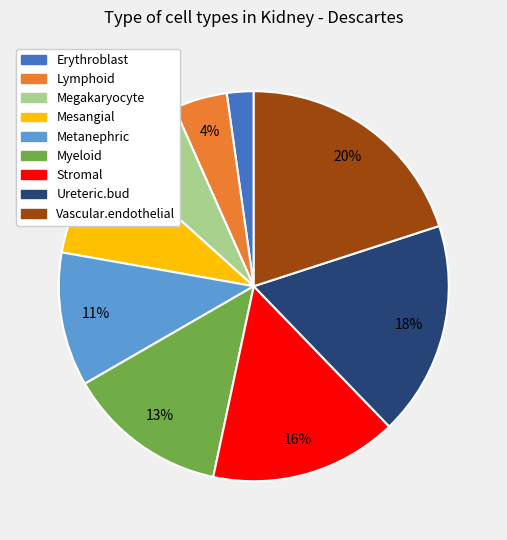

To the nearest percent, what percentage of the pie is Mesangial?

9%